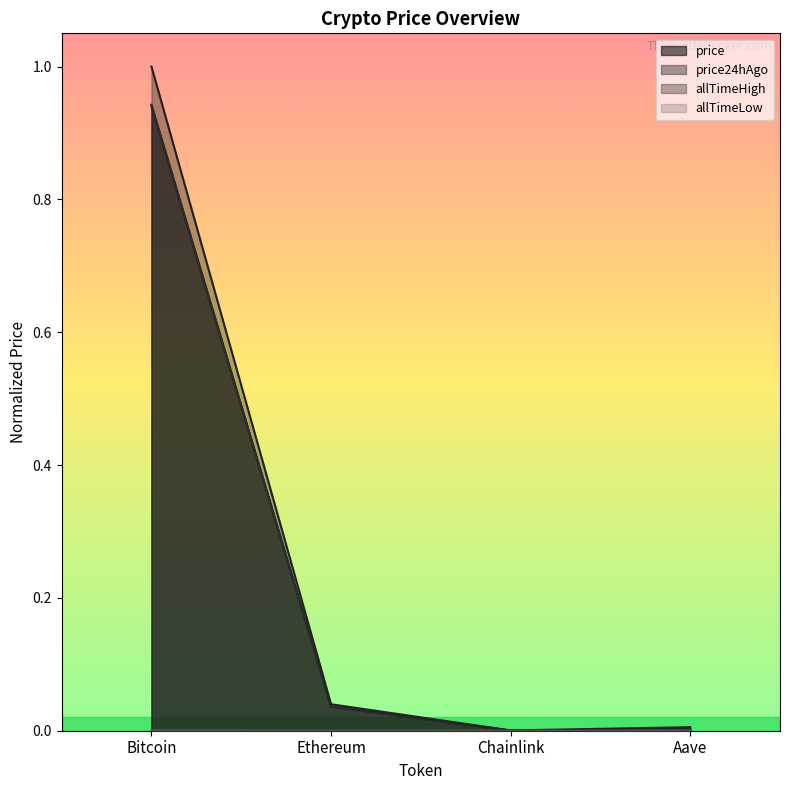

The value of allTimeLow at Aave is 0.0. True or false?

True